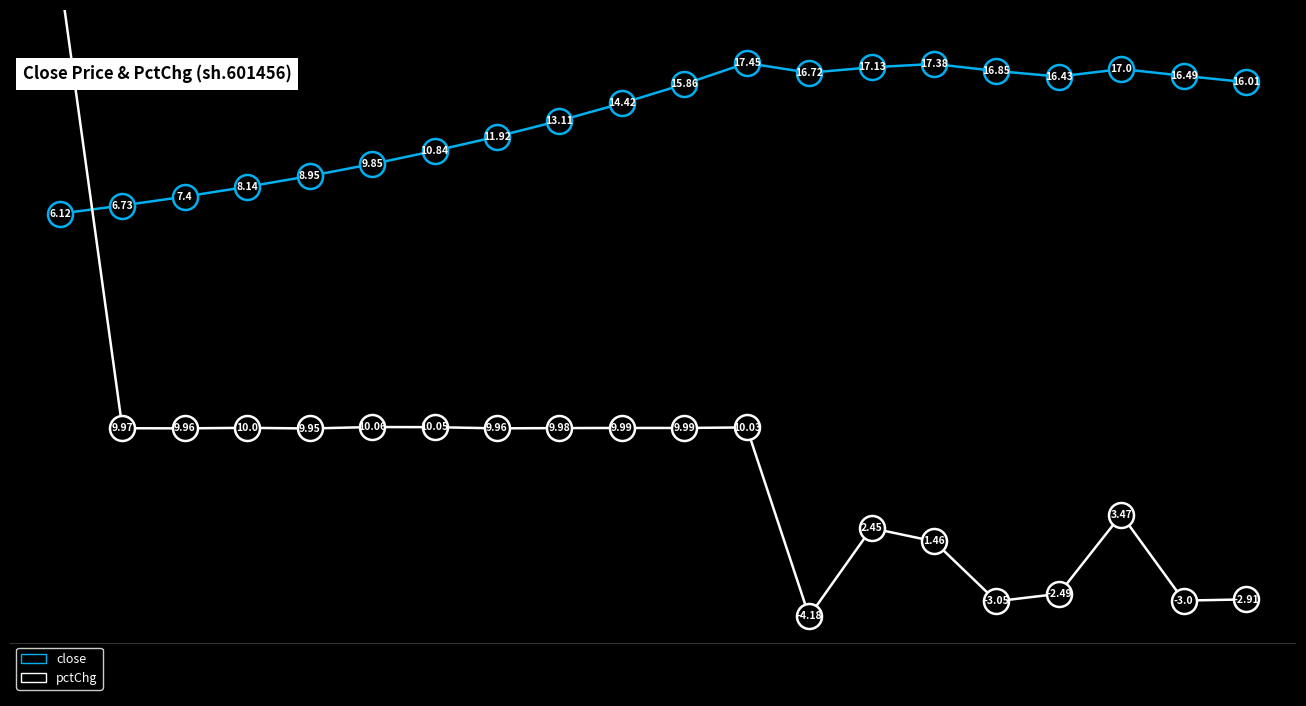

True or false: close and pctChg cross at least once.

True